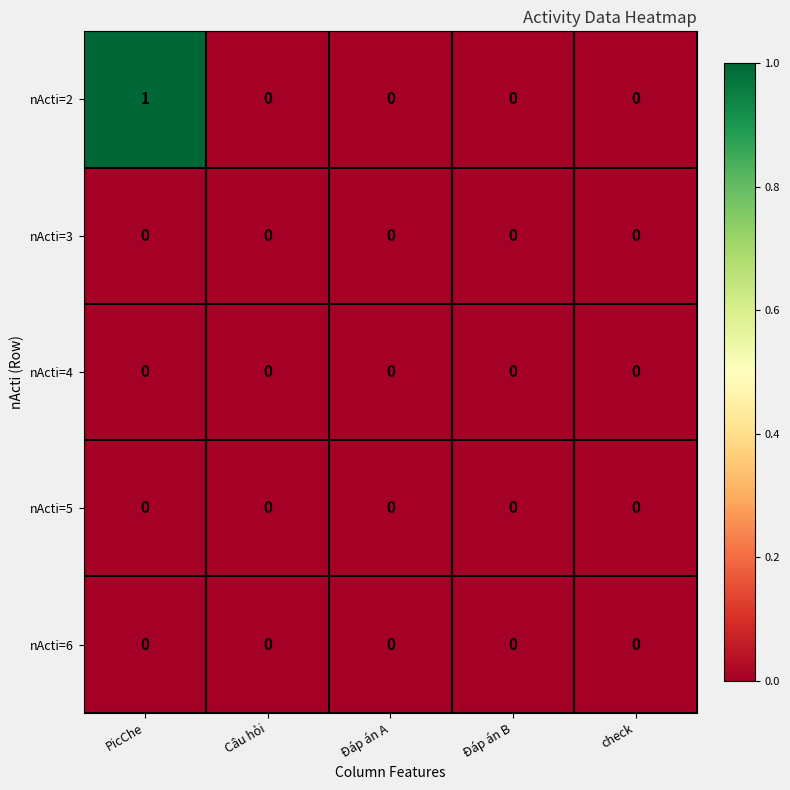

Which series has the largest range (max minus min)?

nActi=2